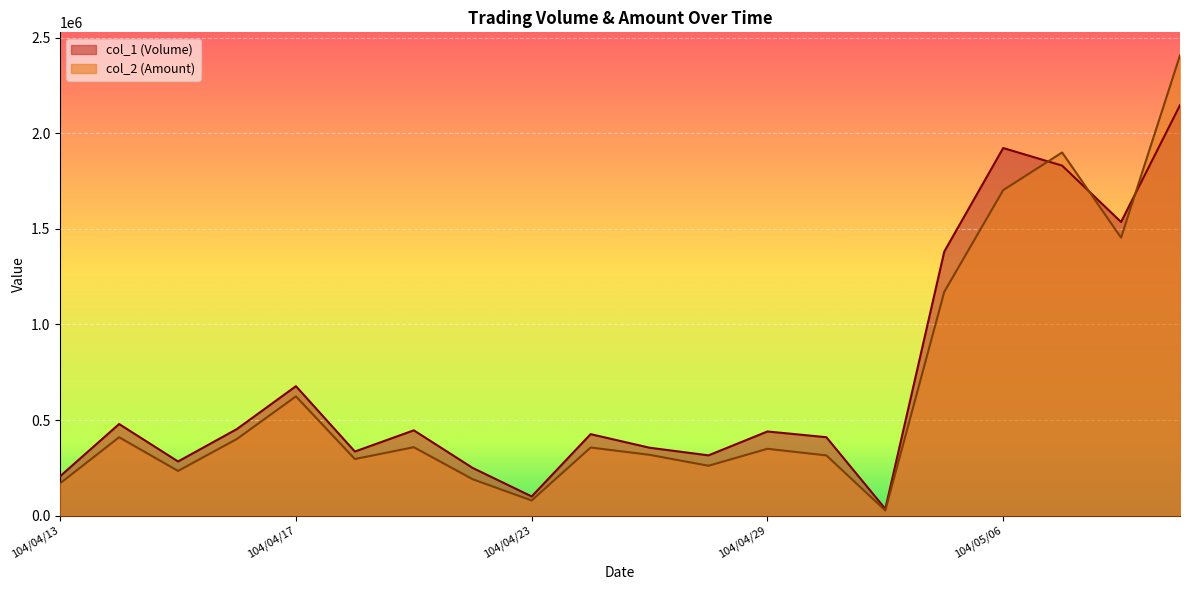

Rank the series at 104/05/08 from lowest to highest value.

col_2 (Amount), col_1 (Volume)